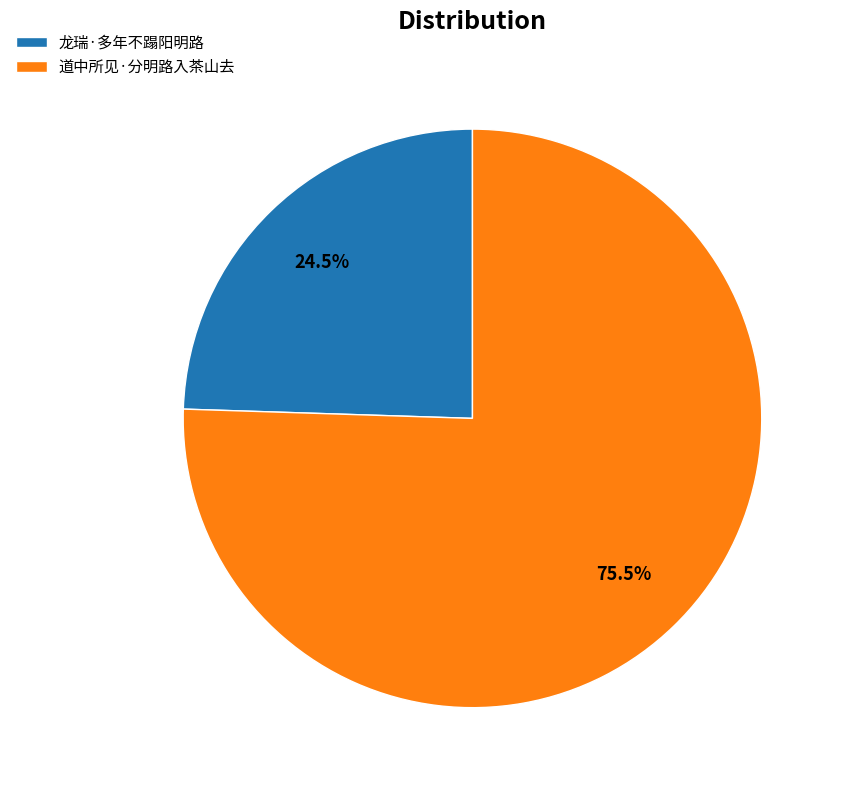

What percentage is NOT represented by 道中所见·分明路入茶山去?

24.5%